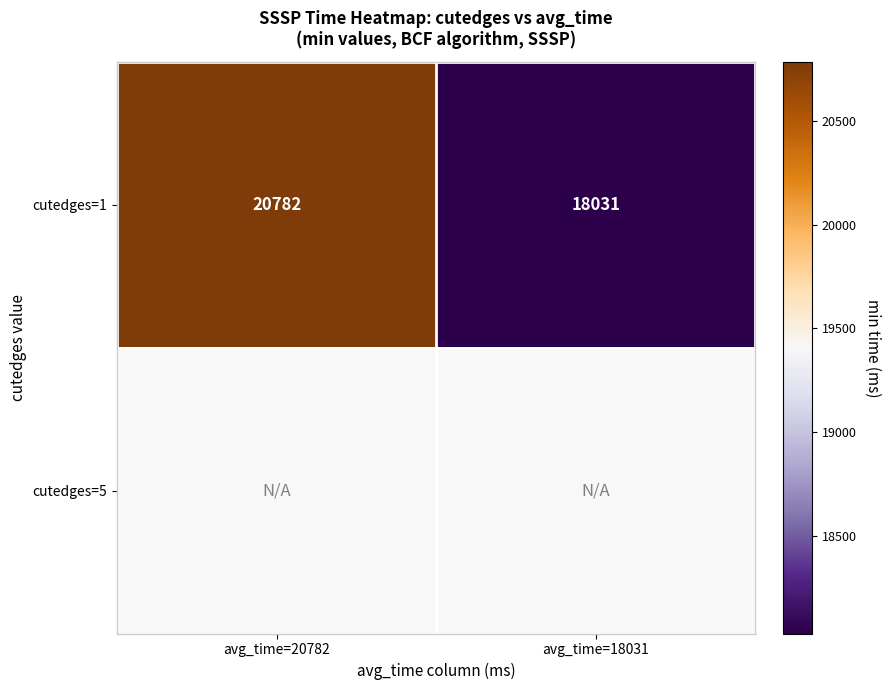

Where is cutedges=1 nearest to the value 19406?

avg_time=18031